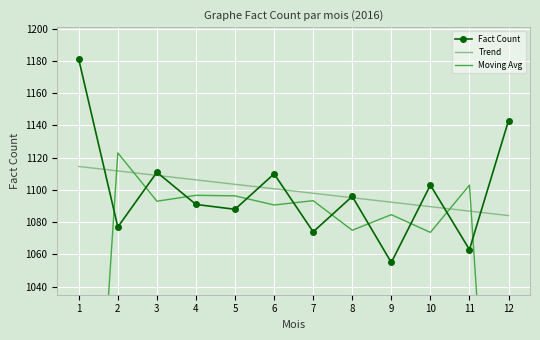

What is the sum of the Trend values at 4 and 8?

2201.4